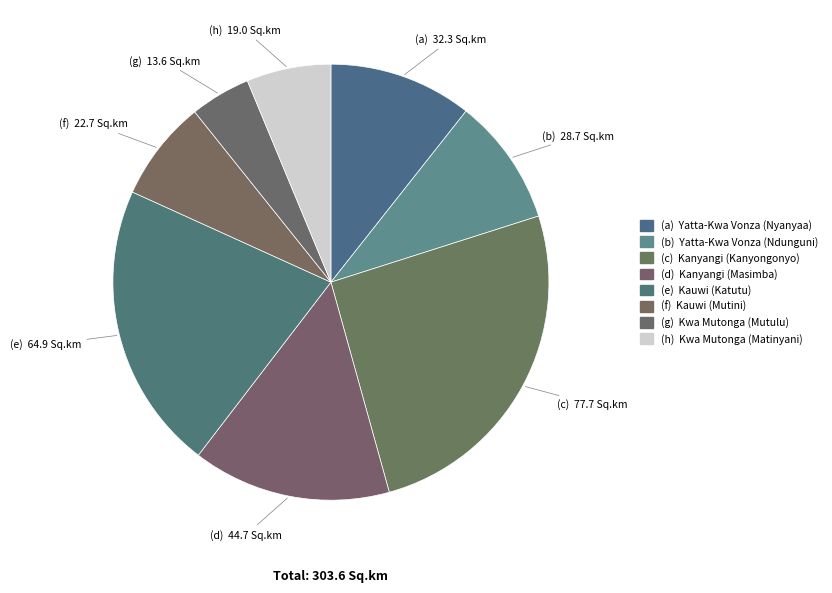

How many slices are in this pie chart?

8